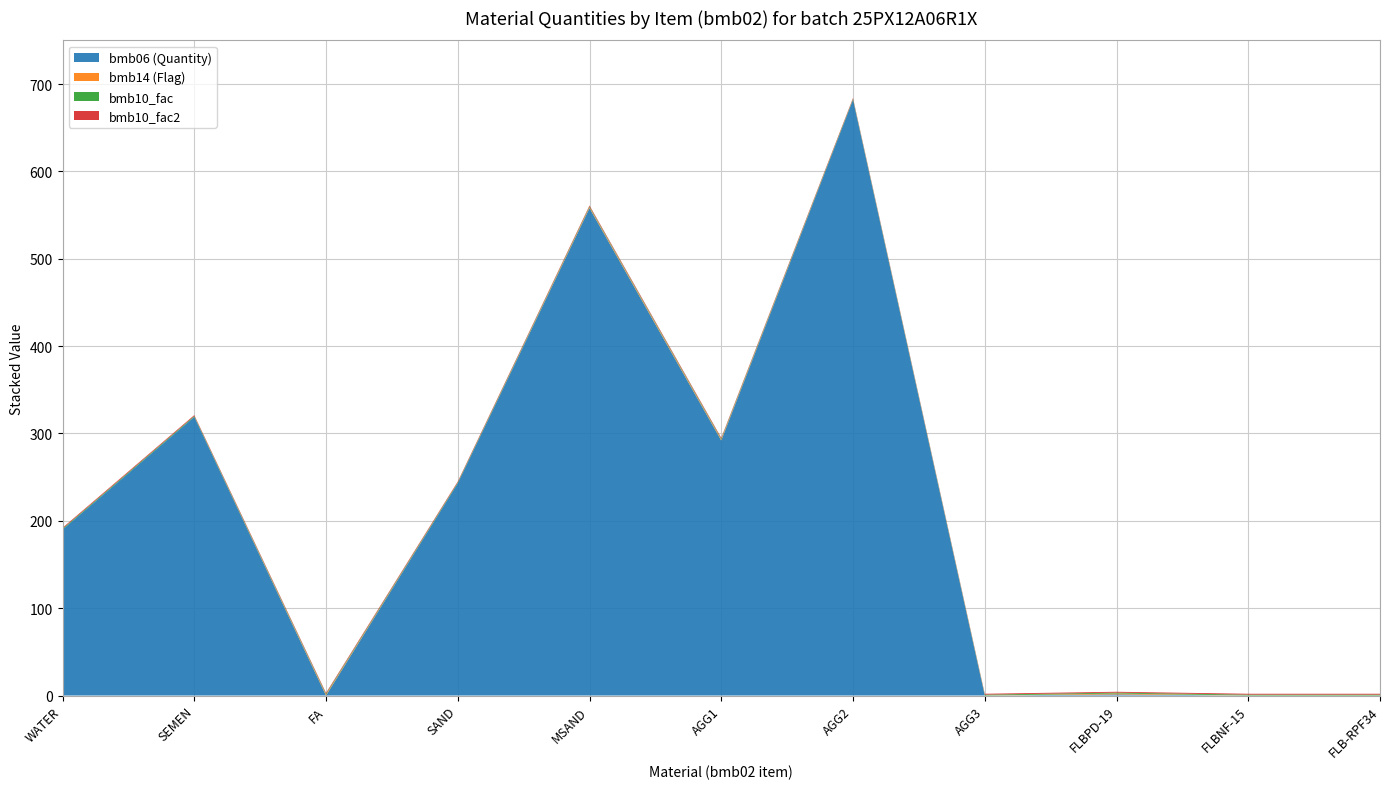

Reading right to left, what are all the values shown in this chart?

bmb06 (Quantity): FLB-RPF34=0.0	FLBNF-15=0.0	FLBPD-19=1.3	AGG3=0.0	AGG2=682.0	AGG1=292.0	MSAND=558.0	SAND=243.0	FA=0.0	SEMEN=319.0	WATER=190.0
bmb14 (Flag): FLB-RPF34=0.0	FLBNF-15=0.0	FLBPD-19=1.0	AGG3=0.0	AGG2=0.0	AGG1=1.0	MSAND=1.0	SAND=0.0	FA=1.0	SEMEN=0.0	WATER=0.0
bmb10_fac: FLB-RPF34=1.0	FLBNF-15=1.0	FLBPD-19=1.0	AGG3=1.0	AGG2=1.0	AGG1=1.0	MSAND=1.0	SAND=1.0	FA=1.0	SEMEN=1.0	WATER=1.0
bmb10_fac2: FLB-RPF34=1.0	FLBNF-15=1.0	FLBPD-19=1.0	AGG3=1.0	AGG2=1.0	AGG1=1.0	MSAND=1.0	SAND=1.0	FA=1.0	SEMEN=1.0	WATER=1.0